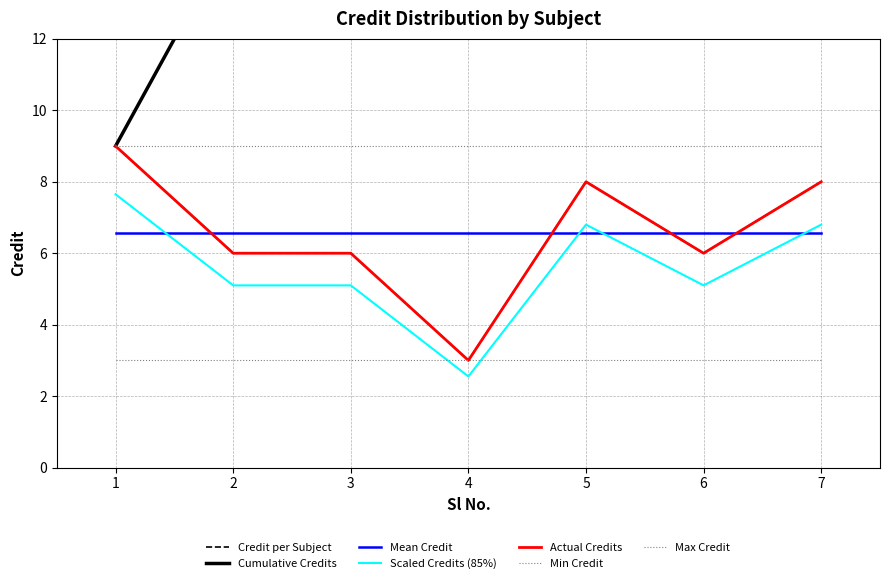

Reading left to right, transcribe all the data shown in this chart.

9	6	6	3	8	6	8